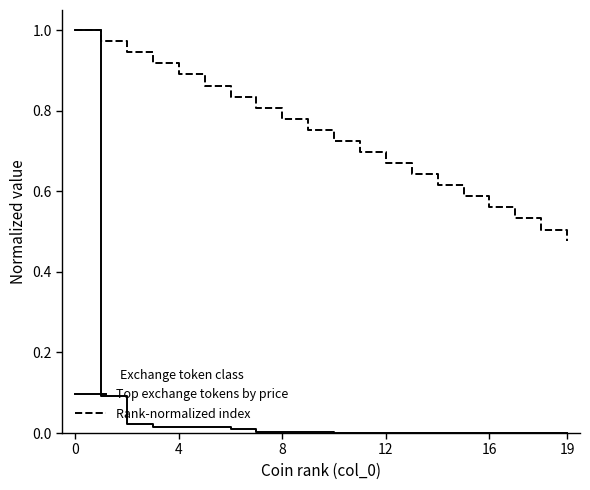

Which series has the largest total across all categories?

Rank-normalized index